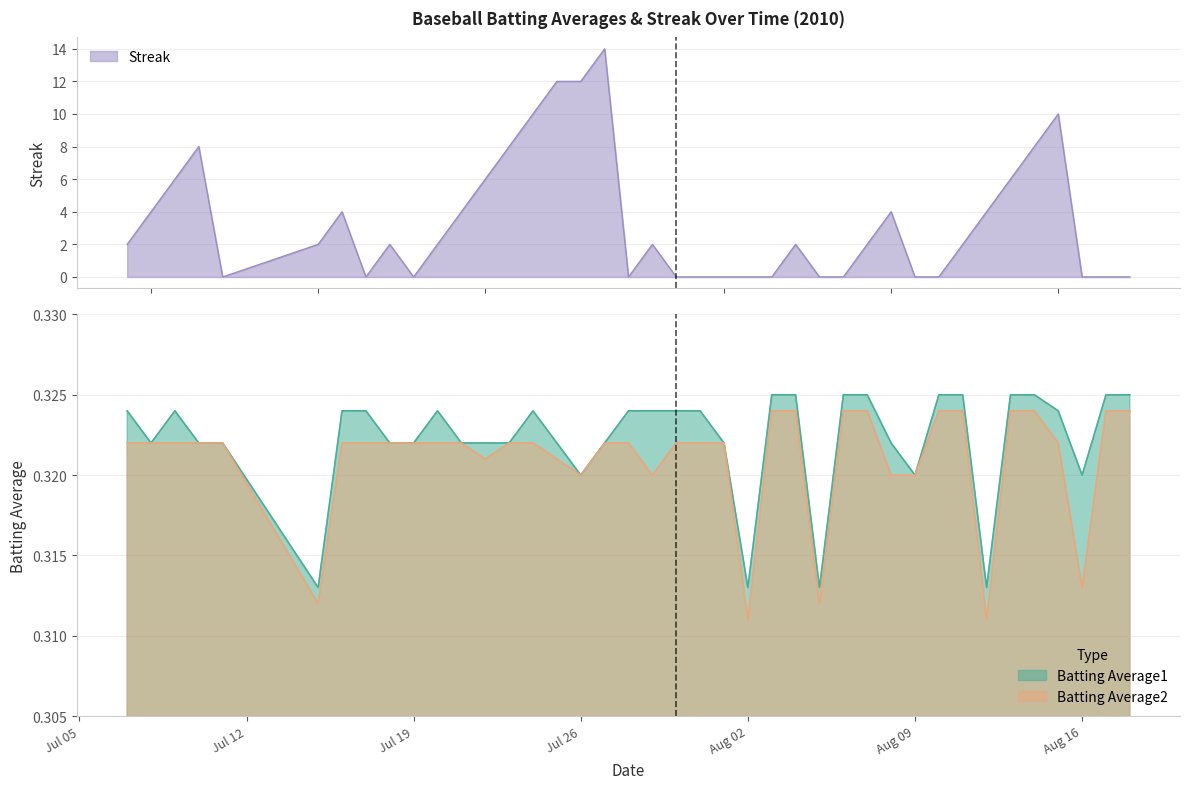

True or false: Batting Average1 and Batting Average2 cross at least once.

False